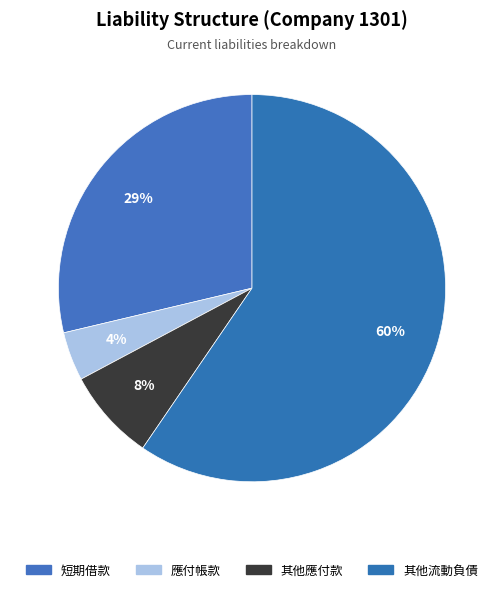

Combined, what portion of the pie is 其他應付款 and 其他流動負債?

67.2%